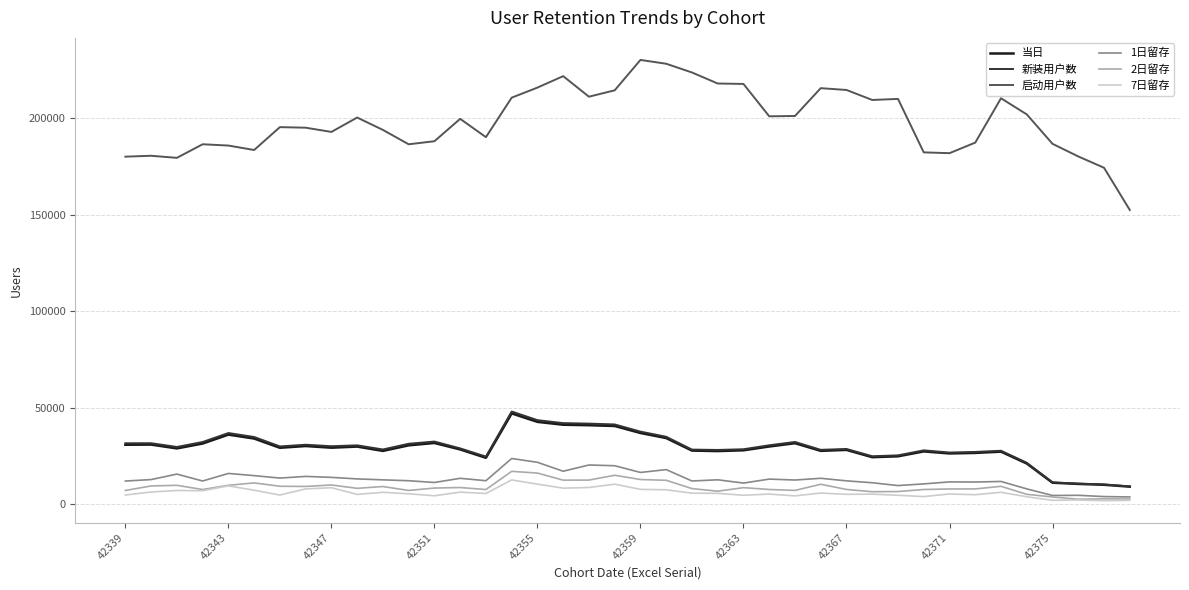

True or false: 2日留存 and 启动用户数 cross at least once.

False